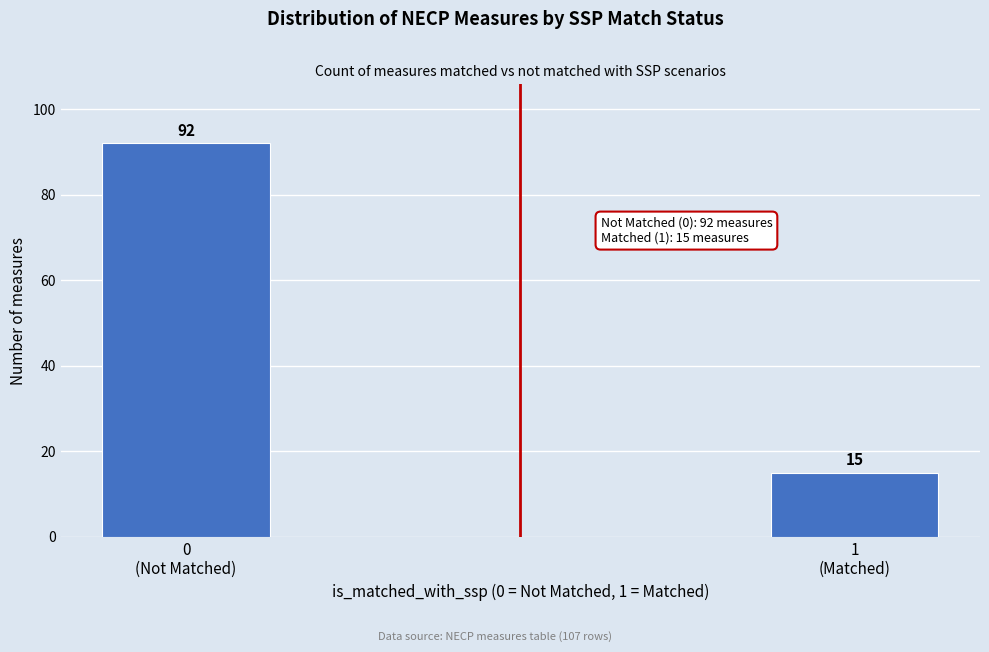

Reading right to left, transcribe all the data shown in this chart.

15	92